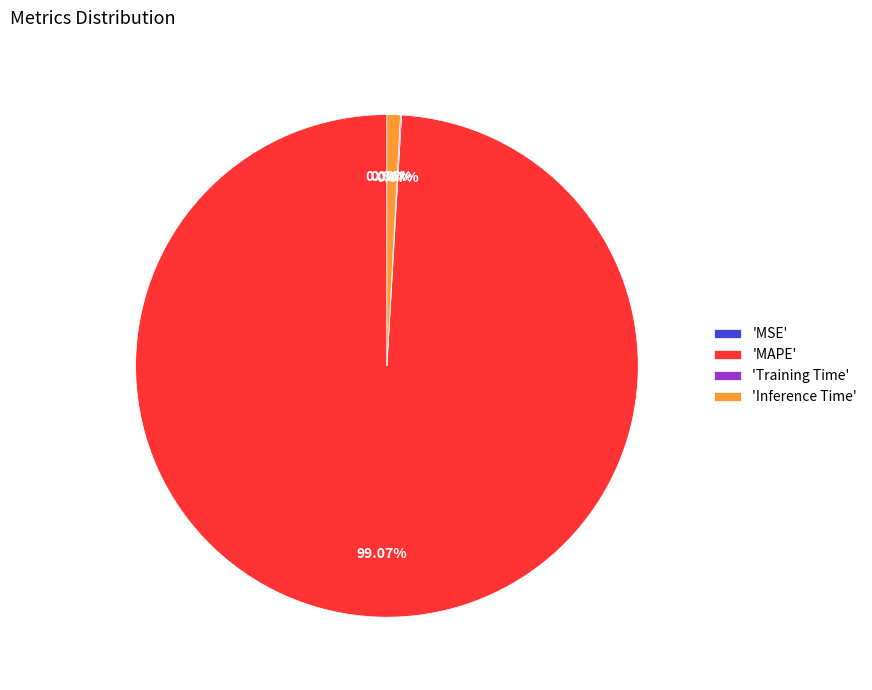

Does 'Inference Time' account for over 50% of the chart?

No